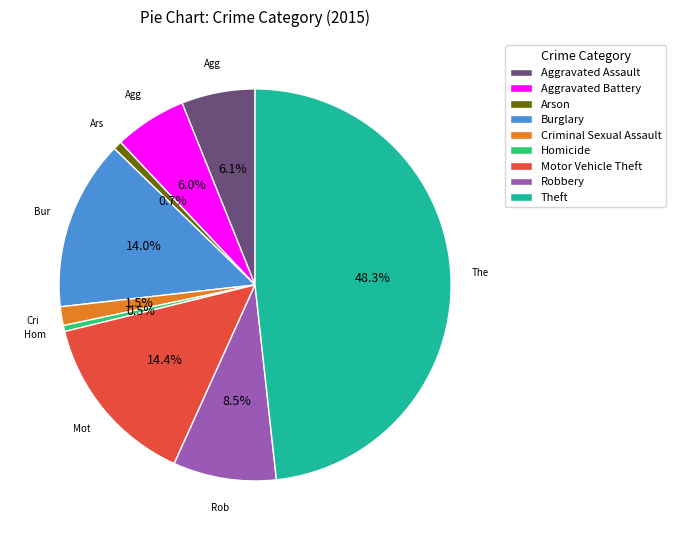

Is the sum of Arson and Burglary greater than half?

No